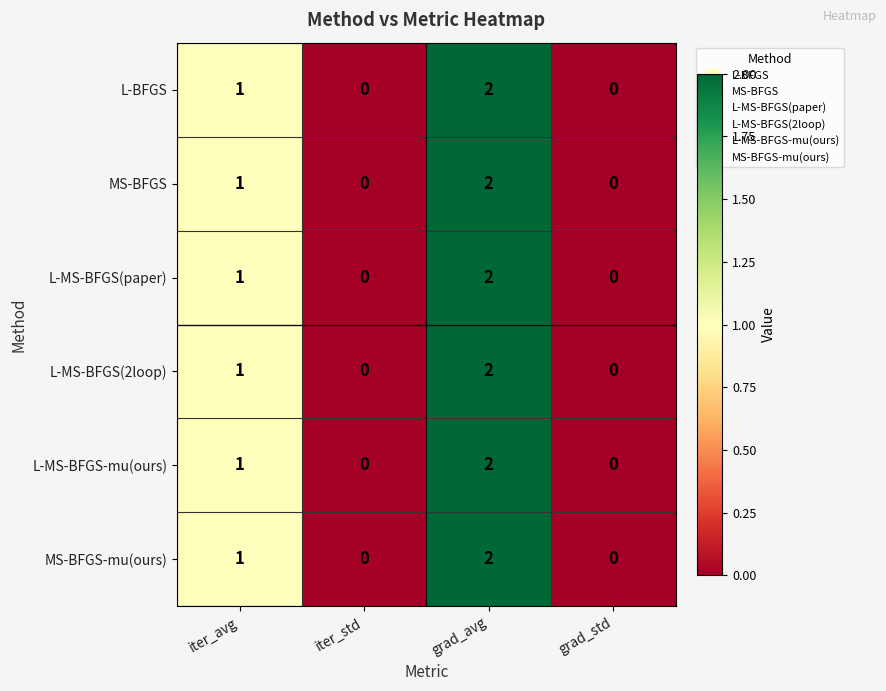

Where is L-MS-BFGS-mu(ours) nearest to the value 1?

iter_avg